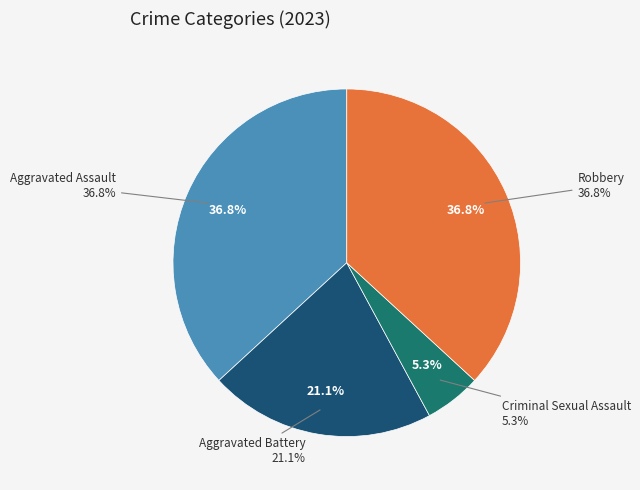

To the nearest percent, what portion does Criminal Sexual Assault represent?

5%